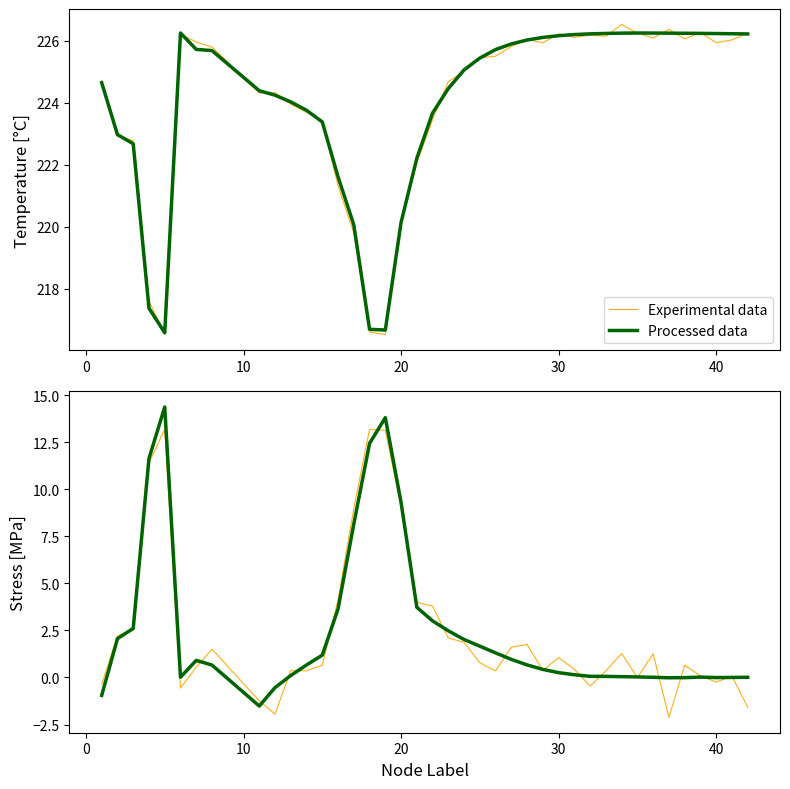

After their last crossing, which series has the higher values: Processed data or Experimental data?

Processed data